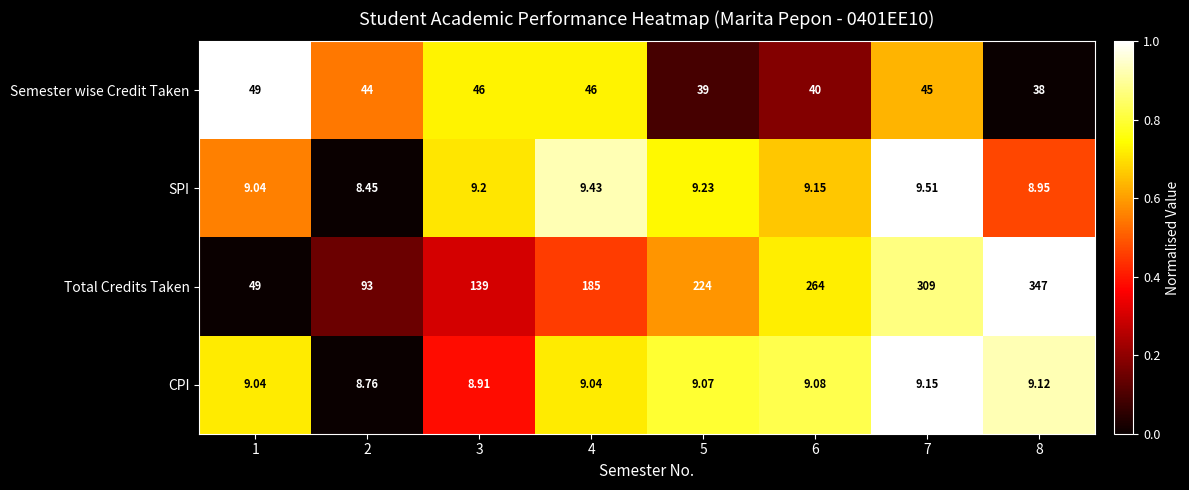

Which series has the largest total across all categories?

Total Credits Taken